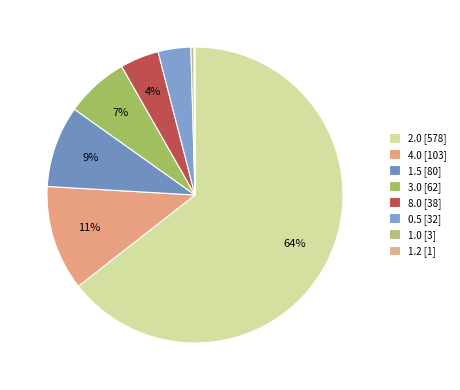

Which category accounts for the majority?

2.0